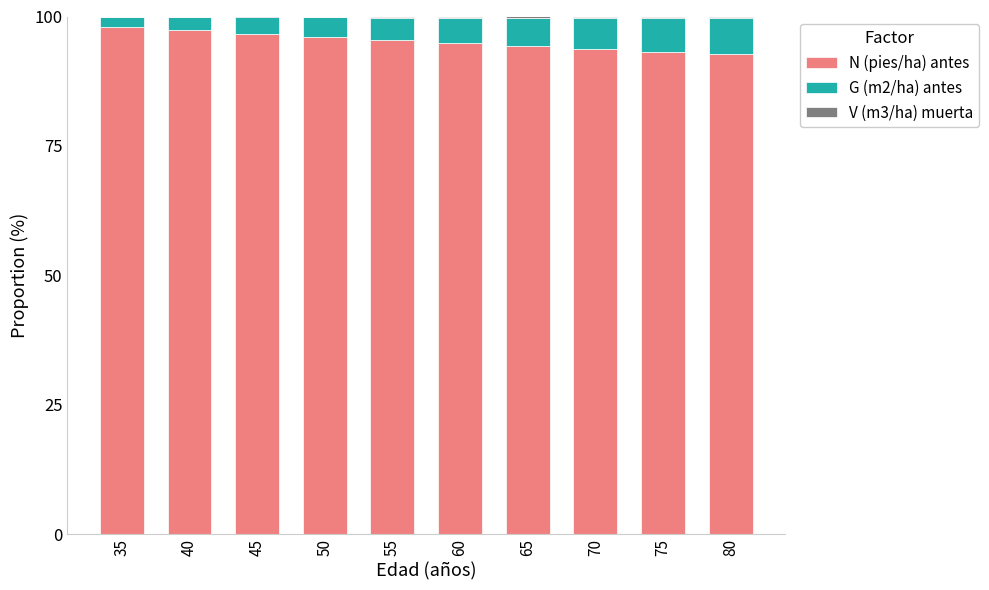

The value of N (pies/ha) antes at 60 is 94.9. True or false?

True